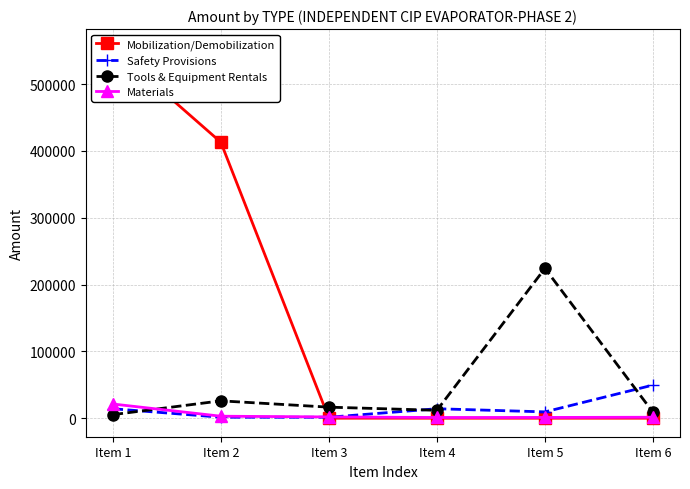

What is the value of the Materials point at the 6th from the left?

1416.0